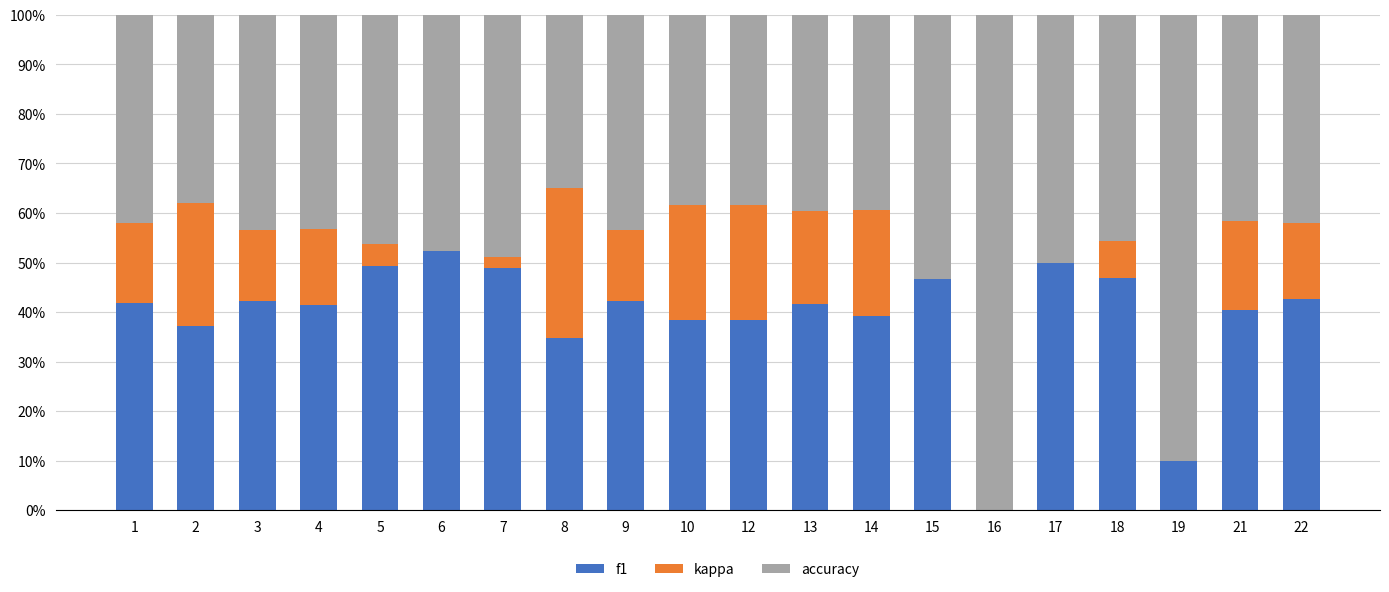

At which label is kappa closest to -80?

15